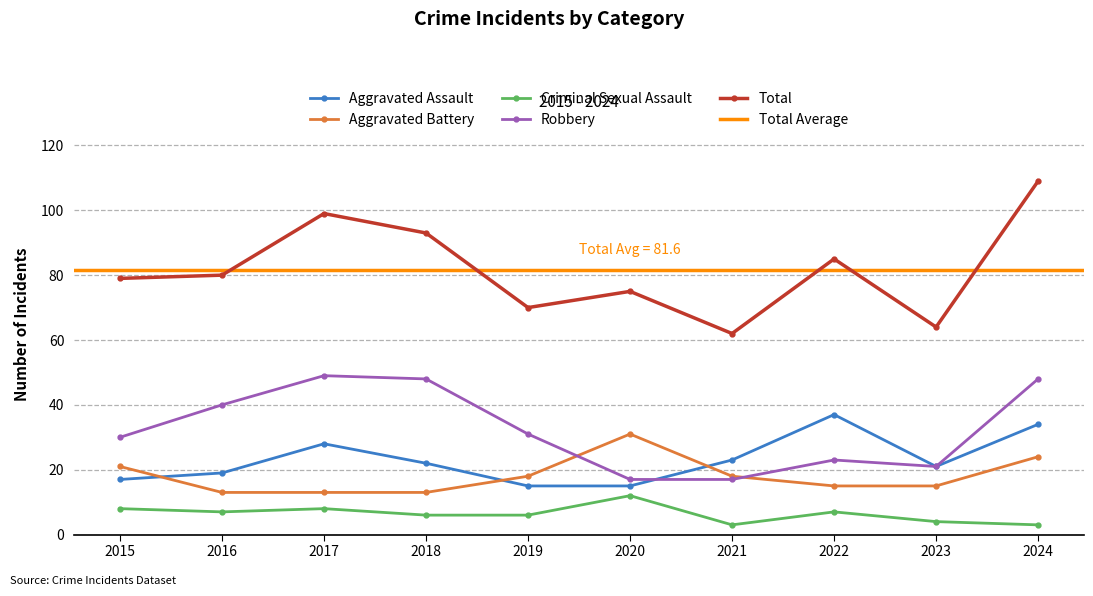

What is the highest value of the Aggravated Assault series?

37